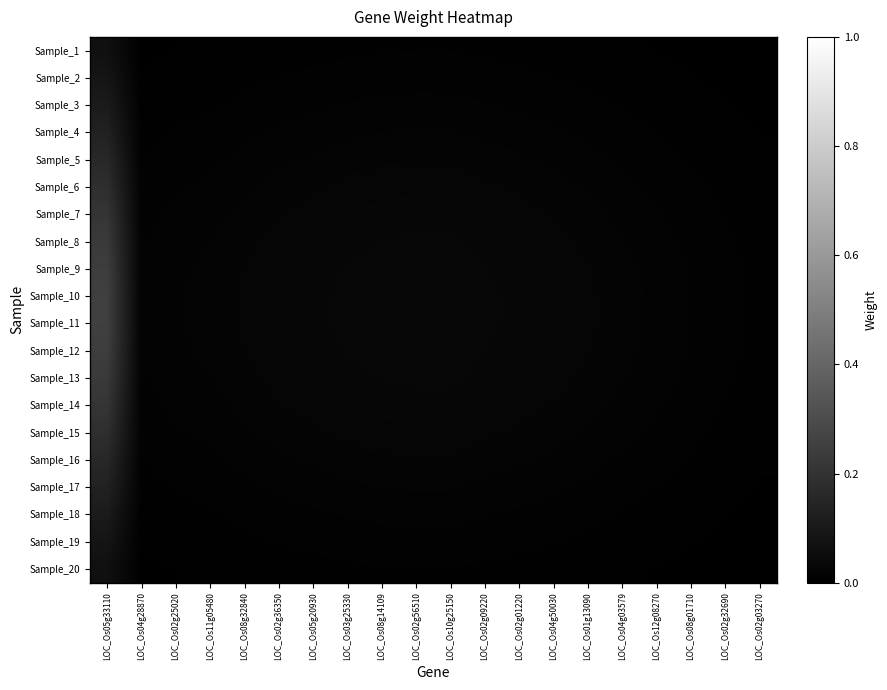

Reading right to left, transcribe all the data shown in this chart.

Sample_1: LOC_Os02g03270=0.0	LOC_Os02g32690=0.0	LOC_Os08g01710=0.0	LOC_Os12g08270=0.0	LOC_Os04g03579=0.0	LOC_Os01g13090=0.0	LOC_Os04g50030=0.0	LOC_Os02g01220=0.0	LOC_Os02g09220=0.0	LOC_Os10g25150=0.0	LOC_Os02g56510=0.0	LOC_Os08g14109=0.0	LOC_Os03g25330=0.0	LOC_Os05g20930=0.0	LOC_Os02g36350=0.0	LOC_Os08g32840=0.0	LOC_Os11g05480=0.0	LOC_Os02g25020=0.0	LOC_Os04g28870=0.0	LOC_Os05g33110=0.1
Sample_2: LOC_Os02g03270=0.0	LOC_Os02g32690=0.0	LOC_Os08g01710=0.0	LOC_Os12g08270=0.0	LOC_Os04g03579=0.0	LOC_Os01g13090=0.0	LOC_Os04g50030=0.0	LOC_Os02g01220=0.0	LOC_Os02g09220=0.0	LOC_Os10g25150=0.0	LOC_Os02g56510=0.0	LOC_Os08g14109=0.0	LOC_Os03g25330=0.0	LOC_Os05g20930=0.0	LOC_Os02g36350=0.0	LOC_Os08g32840=0.0	LOC_Os11g05480=0.0	LOC_Os02g25020=0.0	LOC_Os04g28870=0.0	LOC_Os05g33110=0.1
Sample_3: LOC_Os02g03270=0.0	LOC_Os02g32690=0.0	LOC_Os08g01710=0.0	LOC_Os12g08270=0.0	LOC_Os04g03579=0.0	LOC_Os01g13090=0.0	LOC_Os04g50030=0.0	LOC_Os02g01220=0.0	LOC_Os02g09220=0.0	LOC_Os10g25150=0.0	LOC_Os02g56510=0.0	LOC_Os08g14109=0.0	LOC_Os03g25330=0.0	LOC_Os05g20930=0.0	LOC_Os02g36350=0.0	LOC_Os08g32840=0.0	LOC_Os11g05480=0.0	LOC_Os02g25020=0.0	LOC_Os04g28870=0.0	LOC_Os05g33110=0.1
Sample_4: LOC_Os02g03270=0.0	LOC_Os02g32690=0.0	LOC_Os08g01710=0.0	LOC_Os12g08270=0.0	LOC_Os04g03579=0.0	LOC_Os01g13090=0.0	LOC_Os04g50030=0.0	LOC_Os02g01220=0.0	LOC_Os02g09220=0.0	LOC_Os10g25150=0.0	LOC_Os02g56510=0.0	LOC_Os08g14109=0.0	LOC_Os03g25330=0.0	LOC_Os05g20930=0.0	LOC_Os02g36350=0.0	LOC_Os08g32840=0.0	LOC_Os11g05480=0.0	LOC_Os02g25020=0.0	LOC_Os04g28870=0.0	LOC_Os05g33110=0.1
Sample_5: LOC_Os02g03270=0.0	LOC_Os02g32690=0.0	LOC_Os08g01710=0.0	LOC_Os12g08270=0.0	LOC_Os04g03579=0.0	LOC_Os01g13090=0.0	LOC_Os04g50030=0.0	LOC_Os02g01220=0.0	LOC_Os02g09220=0.0	LOC_Os10g25150=0.0	LOC_Os02g56510=0.0	LOC_Os08g14109=0.0	LOC_Os03g25330=0.0	LOC_Os05g20930=0.0	LOC_Os02g36350=0.0	LOC_Os08g32840=0.0	LOC_Os11g05480=0.0	LOC_Os02g25020=0.0	LOC_Os04g28870=0.0	LOC_Os05g33110=0.2
Sample_6: LOC_Os02g03270=0.0	LOC_Os02g32690=0.0	LOC_Os08g01710=0.0	LOC_Os12g08270=0.0	LOC_Os04g03579=0.0	LOC_Os01g13090=0.0	LOC_Os04g50030=0.0	LOC_Os02g01220=0.0	LOC_Os02g09220=0.0	LOC_Os10g25150=0.0	LOC_Os02g56510=0.0	LOC_Os08g14109=0.0	LOC_Os03g25330=0.0	LOC_Os05g20930=0.0	LOC_Os02g36350=0.0	LOC_Os08g32840=0.0	LOC_Os11g05480=0.0	LOC_Os02g25020=0.0	LOC_Os04g28870=0.0	LOC_Os05g33110=0.2
Sample_7: LOC_Os02g03270=0.0	LOC_Os02g32690=0.0	LOC_Os08g01710=0.0	LOC_Os12g08270=0.0	LOC_Os04g03579=0.0	LOC_Os01g13090=0.0	LOC_Os04g50030=0.0	LOC_Os02g01220=0.0	LOC_Os02g09220=0.0	LOC_Os10g25150=0.0	LOC_Os02g56510=0.0	LOC_Os08g14109=0.0	LOC_Os03g25330=0.0	LOC_Os05g20930=0.0	LOC_Os02g36350=0.0	LOC_Os08g32840=0.0	LOC_Os11g05480=0.0	LOC_Os02g25020=0.0	LOC_Os04g28870=0.0	LOC_Os05g33110=0.2
Sample_8: LOC_Os02g03270=0.0	LOC_Os02g32690=0.0	LOC_Os08g01710=0.0	LOC_Os12g08270=0.0	LOC_Os04g03579=0.0	LOC_Os01g13090=0.0	LOC_Os04g50030=0.0	LOC_Os02g01220=0.0	LOC_Os02g09220=0.0	LOC_Os10g25150=0.0	LOC_Os02g56510=0.0	LOC_Os08g14109=0.0	LOC_Os03g25330=0.0	LOC_Os05g20930=0.0	LOC_Os02g36350=0.0	LOC_Os08g32840=0.0	LOC_Os11g05480=0.0	LOC_Os02g25020=0.0	LOC_Os04g28870=0.0	LOC_Os05g33110=0.2
Sample_9: LOC_Os02g03270=0.0	LOC_Os02g32690=0.0	LOC_Os08g01710=0.0	LOC_Os12g08270=0.0	LOC_Os04g03579=0.0	LOC_Os01g13090=0.0	LOC_Os04g50030=0.0	LOC_Os02g01220=0.0	LOC_Os02g09220=0.0	LOC_Os10g25150=0.0	LOC_Os02g56510=0.0	LOC_Os08g14109=0.0	LOC_Os03g25330=0.0	LOC_Os05g20930=0.0	LOC_Os02g36350=0.0	LOC_Os08g32840=0.0	LOC_Os11g05480=0.0	LOC_Os02g25020=0.0	LOC_Os04g28870=0.0	LOC_Os05g33110=0.2
Sample_10: LOC_Os02g03270=0.0	LOC_Os02g32690=0.0	LOC_Os08g01710=0.0	LOC_Os12g08270=0.0	LOC_Os04g03579=0.0	LOC_Os01g13090=0.0	LOC_Os04g50030=0.0	LOC_Os02g01220=0.0	LOC_Os02g09220=0.0	LOC_Os10g25150=0.0	LOC_Os02g56510=0.0	LOC_Os08g14109=0.0	LOC_Os03g25330=0.0	LOC_Os05g20930=0.0	LOC_Os02g36350=0.0	LOC_Os08g32840=0.0	LOC_Os11g05480=0.0	LOC_Os02g25020=0.0	LOC_Os04g28870=0.0	LOC_Os05g33110=0.3
Sample_11: LOC_Os02g03270=0.0	LOC_Os02g32690=0.0	LOC_Os08g01710=0.0	LOC_Os12g08270=0.0	LOC_Os04g03579=0.0	LOC_Os01g13090=0.0	LOC_Os04g50030=0.0	LOC_Os02g01220=0.0	LOC_Os02g09220=0.0	LOC_Os10g25150=0.0	LOC_Os02g56510=0.0	LOC_Os08g14109=0.0	LOC_Os03g25330=0.0	LOC_Os05g20930=0.0	LOC_Os02g36350=0.0	LOC_Os08g32840=0.0	LOC_Os11g05480=0.0	LOC_Os02g25020=0.0	LOC_Os04g28870=0.0	LOC_Os05g33110=0.3
Sample_12: LOC_Os02g03270=0.0	LOC_Os02g32690=0.0	LOC_Os08g01710=0.0	LOC_Os12g08270=0.0	LOC_Os04g03579=0.0	LOC_Os01g13090=0.0	LOC_Os04g50030=0.0	LOC_Os02g01220=0.0	LOC_Os02g09220=0.0	LOC_Os10g25150=0.0	LOC_Os02g56510=0.0	LOC_Os08g14109=0.0	LOC_Os03g25330=0.0	LOC_Os05g20930=0.0	LOC_Os02g36350=0.0	LOC_Os08g32840=0.0	LOC_Os11g05480=0.0	LOC_Os02g25020=0.0	LOC_Os04g28870=0.0	LOC_Os05g33110=0.2
Sample_13: LOC_Os02g03270=0.0	LOC_Os02g32690=0.0	LOC_Os08g01710=0.0	LOC_Os12g08270=0.0	LOC_Os04g03579=0.0	LOC_Os01g13090=0.0	LOC_Os04g50030=0.0	LOC_Os02g01220=0.0	LOC_Os02g09220=0.0	LOC_Os10g25150=0.0	LOC_Os02g56510=0.0	LOC_Os08g14109=0.0	LOC_Os03g25330=0.0	LOC_Os05g20930=0.0	LOC_Os02g36350=0.0	LOC_Os08g32840=0.0	LOC_Os11g05480=0.0	LOC_Os02g25020=0.0	LOC_Os04g28870=0.0	LOC_Os05g33110=0.2
Sample_14: LOC_Os02g03270=0.0	LOC_Os02g32690=0.0	LOC_Os08g01710=0.0	LOC_Os12g08270=0.0	LOC_Os04g03579=0.0	LOC_Os01g13090=0.0	LOC_Os04g50030=0.0	LOC_Os02g01220=0.0	LOC_Os02g09220=0.0	LOC_Os10g25150=0.0	LOC_Os02g56510=0.0	LOC_Os08g14109=0.0	LOC_Os03g25330=0.0	LOC_Os05g20930=0.0	LOC_Os02g36350=0.0	LOC_Os08g32840=0.0	LOC_Os11g05480=0.0	LOC_Os02g25020=0.0	LOC_Os04g28870=0.0	LOC_Os05g33110=0.2
Sample_15: LOC_Os02g03270=0.0	LOC_Os02g32690=0.0	LOC_Os08g01710=0.0	LOC_Os12g08270=0.0	LOC_Os04g03579=0.0	LOC_Os01g13090=0.0	LOC_Os04g50030=0.0	LOC_Os02g01220=0.0	LOC_Os02g09220=0.0	LOC_Os10g25150=0.0	LOC_Os02g56510=0.0	LOC_Os08g14109=0.0	LOC_Os03g25330=0.0	LOC_Os05g20930=0.0	LOC_Os02g36350=0.0	LOC_Os08g32840=0.0	LOC_Os11g05480=0.0	LOC_Os02g25020=0.0	LOC_Os04g28870=0.0	LOC_Os05g33110=0.2
Sample_16: LOC_Os02g03270=0.0	LOC_Os02g32690=0.0	LOC_Os08g01710=0.0	LOC_Os12g08270=0.0	LOC_Os04g03579=0.0	LOC_Os01g13090=0.0	LOC_Os04g50030=0.0	LOC_Os02g01220=0.0	LOC_Os02g09220=0.0	LOC_Os10g25150=0.0	LOC_Os02g56510=0.0	LOC_Os08g14109=0.0	LOC_Os03g25330=0.0	LOC_Os05g20930=0.0	LOC_Os02g36350=0.0	LOC_Os08g32840=0.0	LOC_Os11g05480=0.0	LOC_Os02g25020=0.0	LOC_Os04g28870=0.0	LOC_Os05g33110=0.2
Sample_17: LOC_Os02g03270=0.0	LOC_Os02g32690=0.0	LOC_Os08g01710=0.0	LOC_Os12g08270=0.0	LOC_Os04g03579=0.0	LOC_Os01g13090=0.0	LOC_Os04g50030=0.0	LOC_Os02g01220=0.0	LOC_Os02g09220=0.0	LOC_Os10g25150=0.0	LOC_Os02g56510=0.0	LOC_Os08g14109=0.0	LOC_Os03g25330=0.0	LOC_Os05g20930=0.0	LOC_Os02g36350=0.0	LOC_Os08g32840=0.0	LOC_Os11g05480=0.0	LOC_Os02g25020=0.0	LOC_Os04g28870=0.0	LOC_Os05g33110=0.1
Sample_18: LOC_Os02g03270=0.0	LOC_Os02g32690=0.0	LOC_Os08g01710=0.0	LOC_Os12g08270=0.0	LOC_Os04g03579=0.0	LOC_Os01g13090=0.0	LOC_Os04g50030=0.0	LOC_Os02g01220=0.0	LOC_Os02g09220=0.0	LOC_Os10g25150=0.0	LOC_Os02g56510=0.0	LOC_Os08g14109=0.0	LOC_Os03g25330=0.0	LOC_Os05g20930=0.0	LOC_Os02g36350=0.0	LOC_Os08g32840=0.0	LOC_Os11g05480=0.0	LOC_Os02g25020=0.0	LOC_Os04g28870=0.0	LOC_Os05g33110=0.1
Sample_19: LOC_Os02g03270=0.0	LOC_Os02g32690=0.0	LOC_Os08g01710=0.0	LOC_Os12g08270=0.0	LOC_Os04g03579=0.0	LOC_Os01g13090=0.0	LOC_Os04g50030=0.0	LOC_Os02g01220=0.0	LOC_Os02g09220=0.0	LOC_Os10g25150=0.0	LOC_Os02g56510=0.0	LOC_Os08g14109=0.0	LOC_Os03g25330=0.0	LOC_Os05g20930=0.0	LOC_Os02g36350=0.0	LOC_Os08g32840=0.0	LOC_Os11g05480=0.0	LOC_Os02g25020=0.0	LOC_Os04g28870=0.0	LOC_Os05g33110=0.1
Sample_20: LOC_Os02g03270=0.0	LOC_Os02g32690=0.0	LOC_Os08g01710=0.0	LOC_Os12g08270=0.0	LOC_Os04g03579=0.0	LOC_Os01g13090=0.0	LOC_Os04g50030=0.0	LOC_Os02g01220=0.0	LOC_Os02g09220=0.0	LOC_Os10g25150=0.0	LOC_Os02g56510=0.0	LOC_Os08g14109=0.0	LOC_Os03g25330=0.0	LOC_Os05g20930=0.0	LOC_Os02g36350=0.0	LOC_Os08g32840=0.0	LOC_Os11g05480=0.0	LOC_Os02g25020=0.0	LOC_Os04g28870=0.0	LOC_Os05g33110=0.1